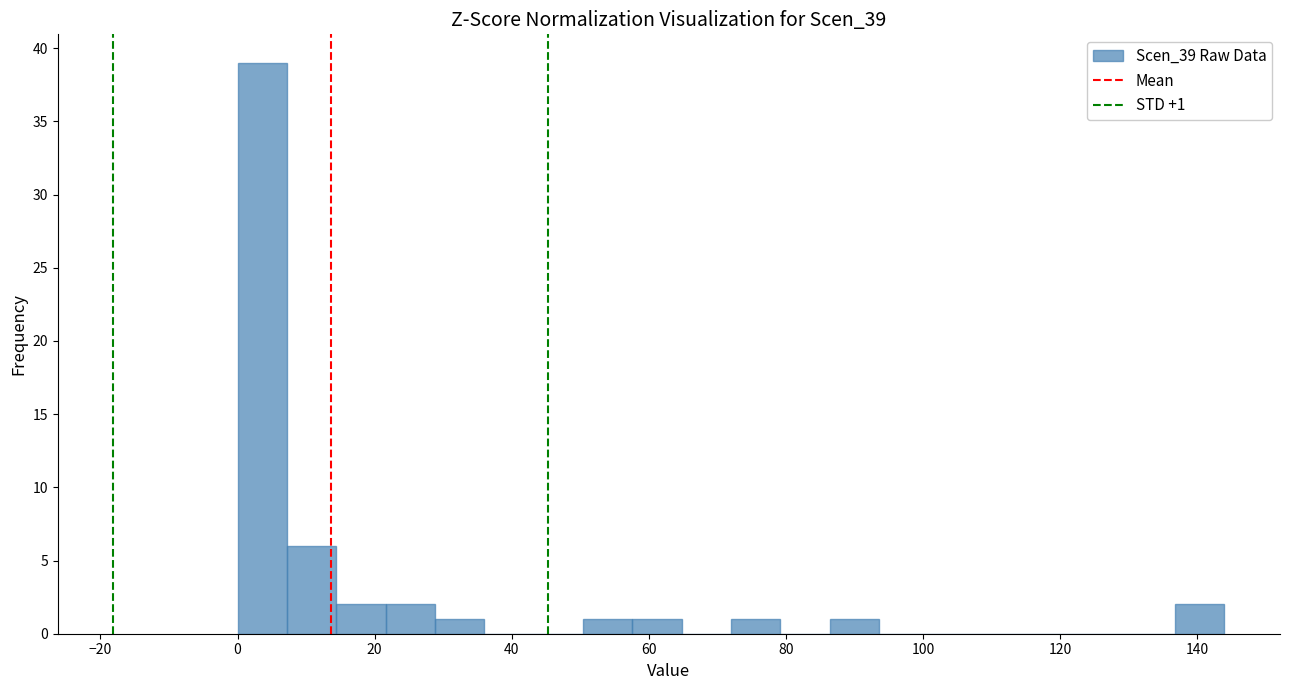

Read against the x-axis, roughly where is the centre of the tallest bar?

4